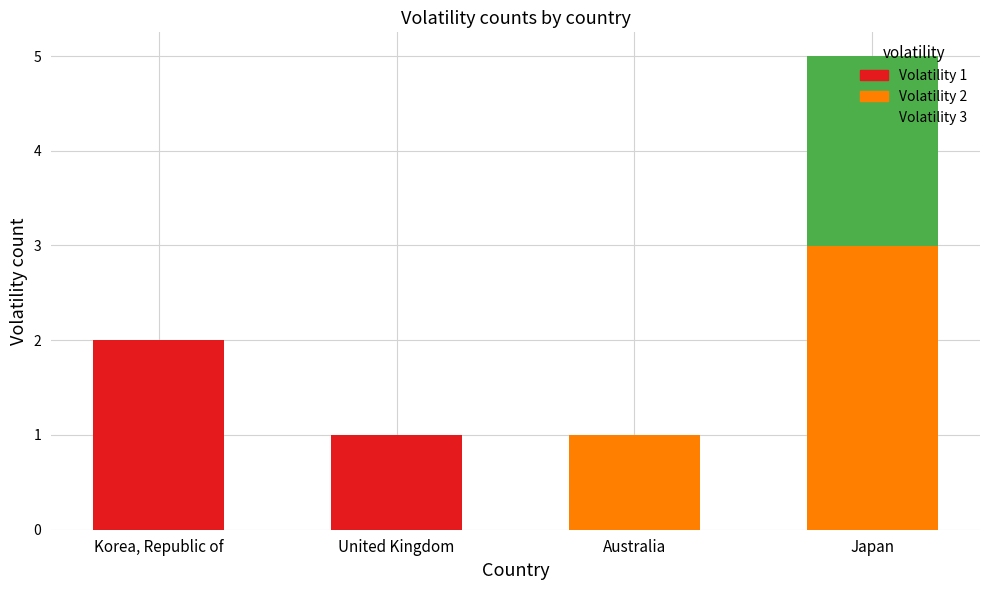

Which category has the highest value in the Volatility 1 series?

Korea, Republic of